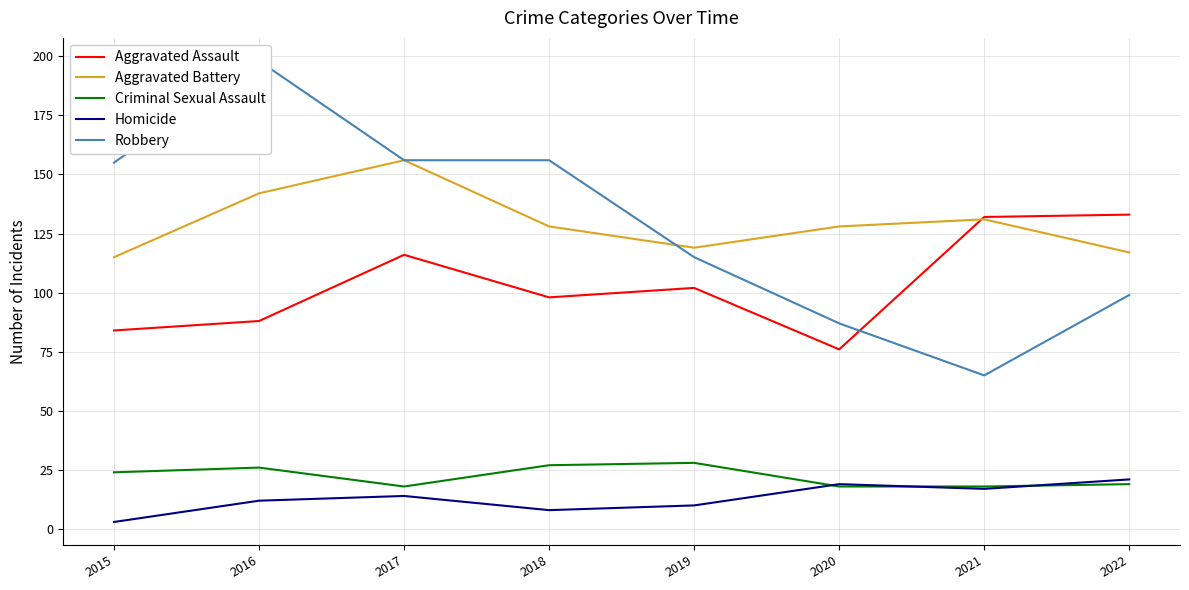

True or false: Homicide and Aggravated Battery intersect in this chart.

False